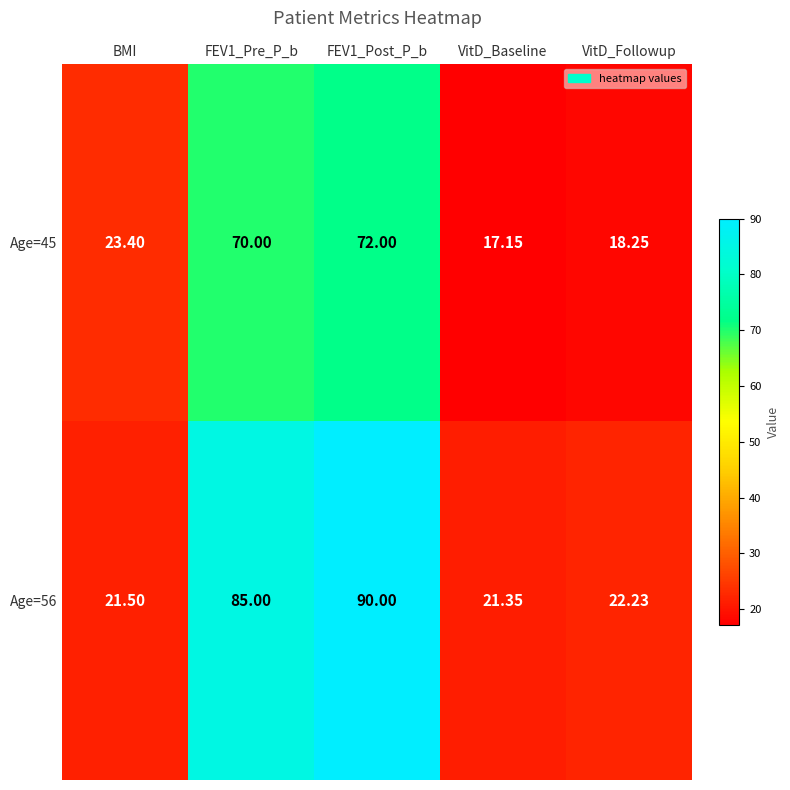

Is the value of Age=56 at VitD_Followup greater than the value of Age=45 at FEV1_Pre_P_b?

No